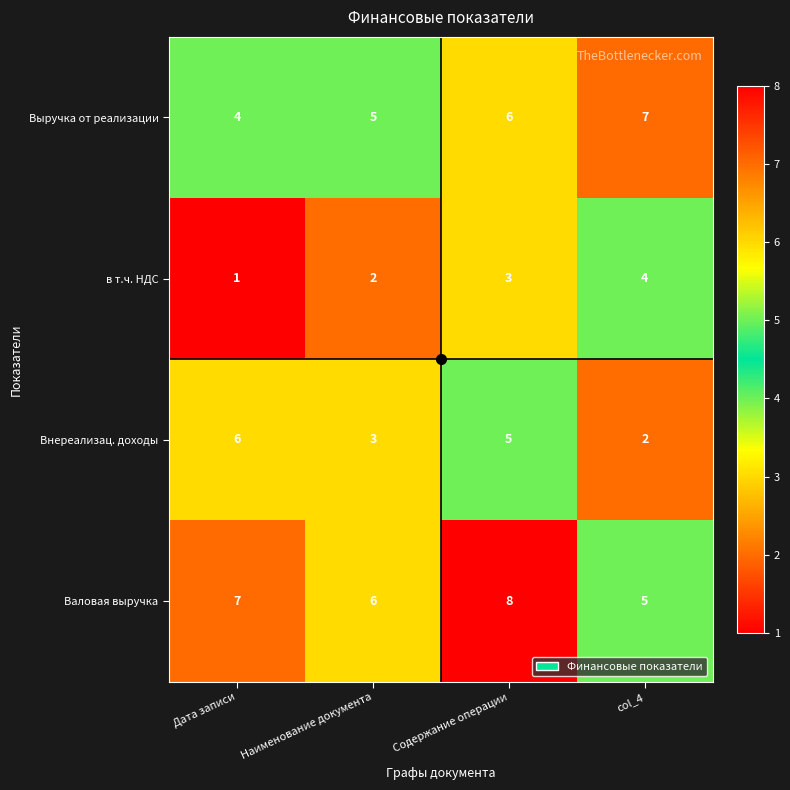

Is it true that в т.ч. НДС equals 2 at Наименование документа?

True